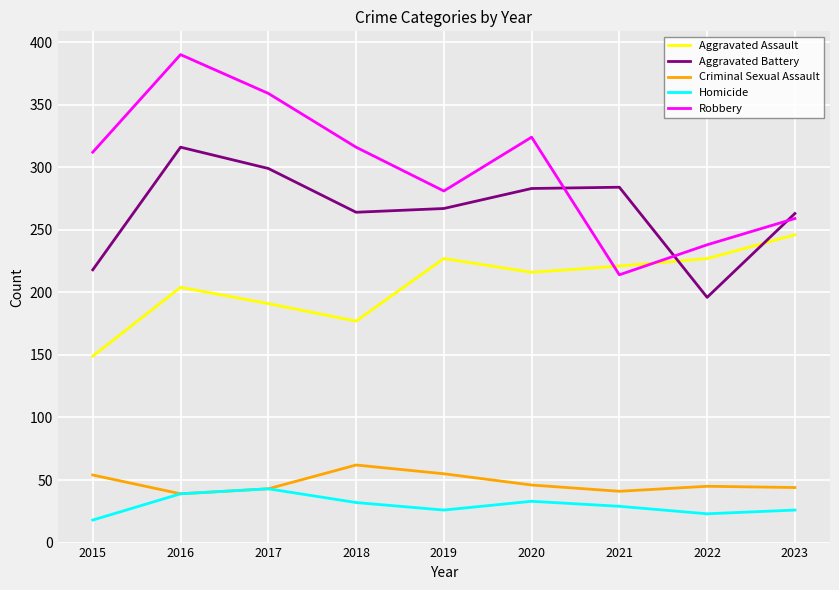

Between 2017 and 2020, which series saw the biggest shift?

Robbery